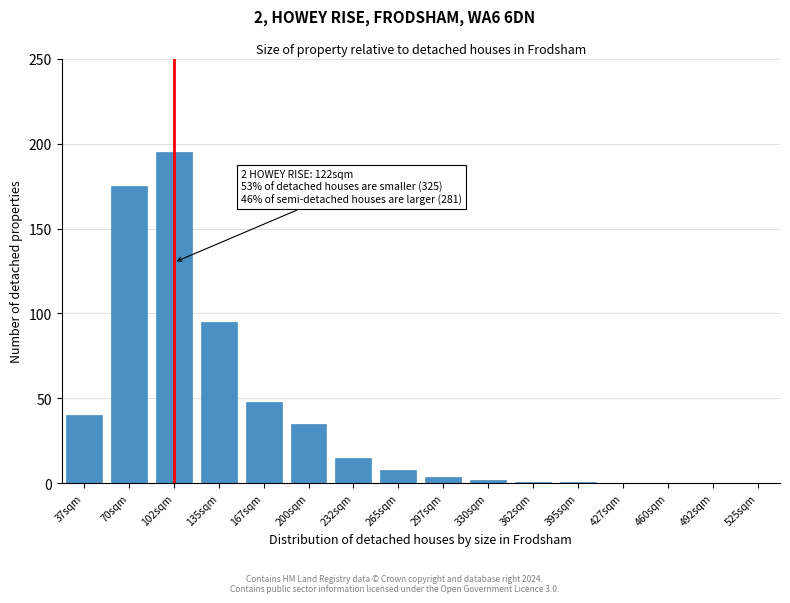

Reading left to right, what are all the values shown in this chart?

37sqm=40	70sqm=175	102sqm=195	135sqm=95	167sqm=48	200sqm=35	232sqm=15	265sqm=8	297sqm=4	330sqm=2	362sqm=1	395sqm=1	427sqm=0	460sqm=0	492sqm=0	525sqm=0